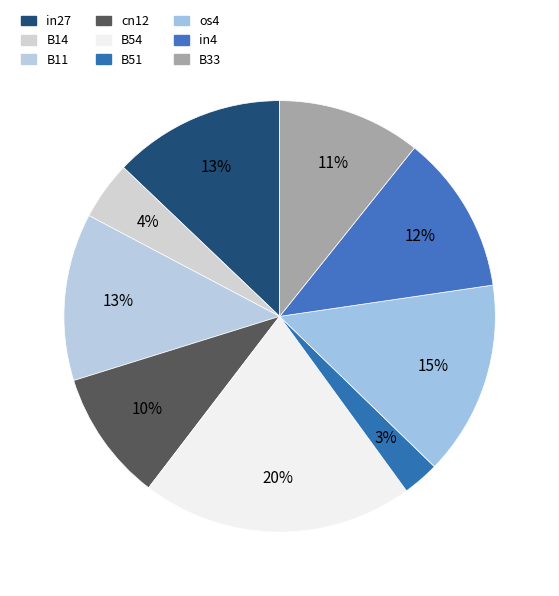

How many slices are in this pie chart?

9